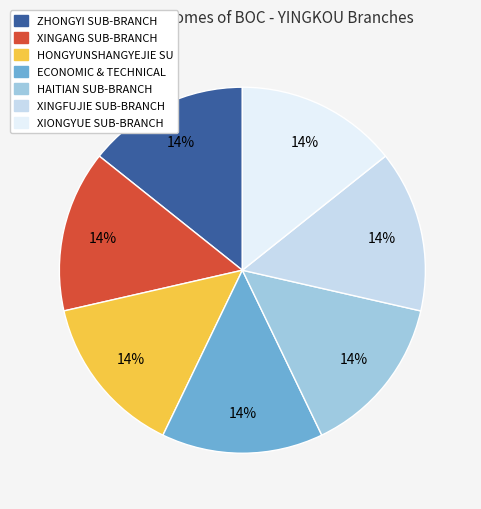

Combined, do HONGYUNSHANGYEJIE SU and HAITIAN SUB-BRANCH account for over 50%?

No